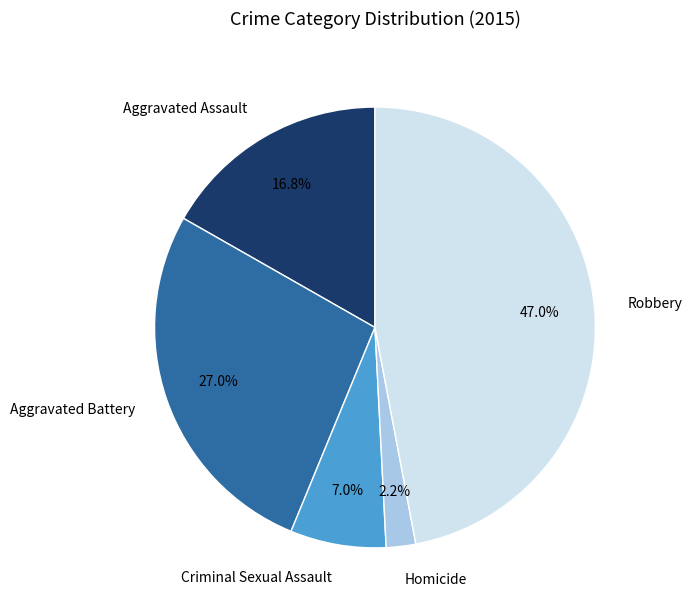

To the nearest percent, what is the average slice percentage?

20%